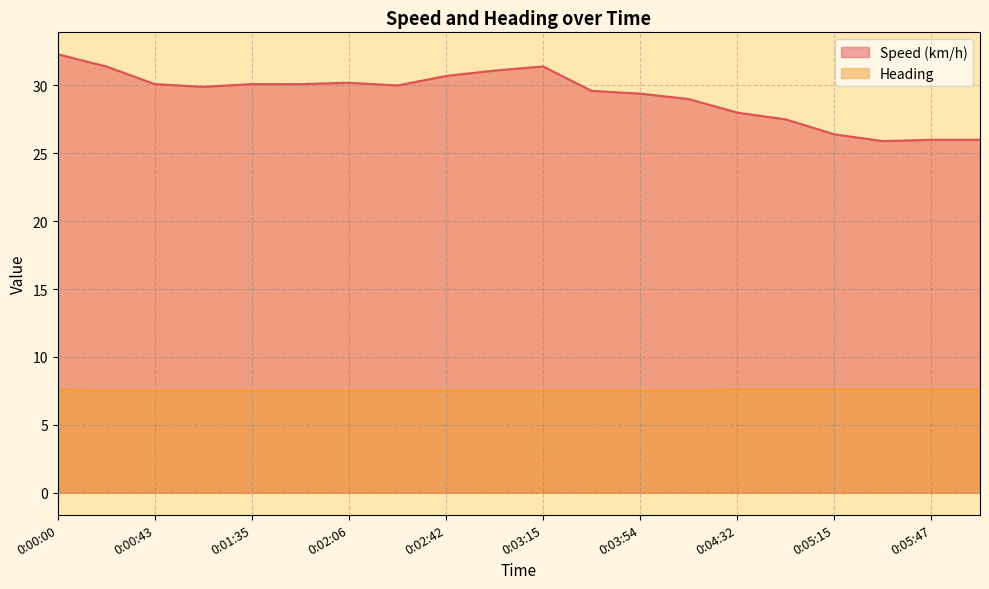

At which category is the sum across all series the highest?

0:00:00